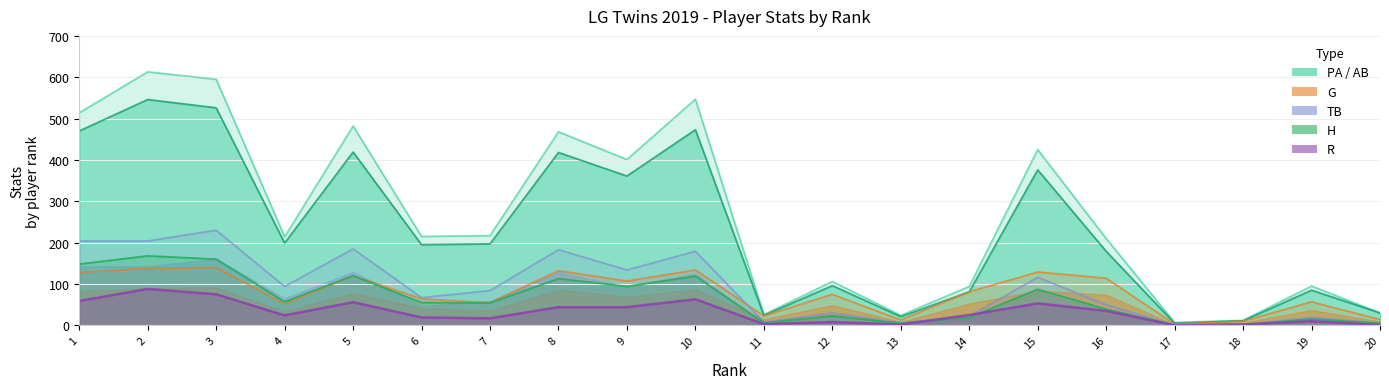

What is the average value of the G series?

79